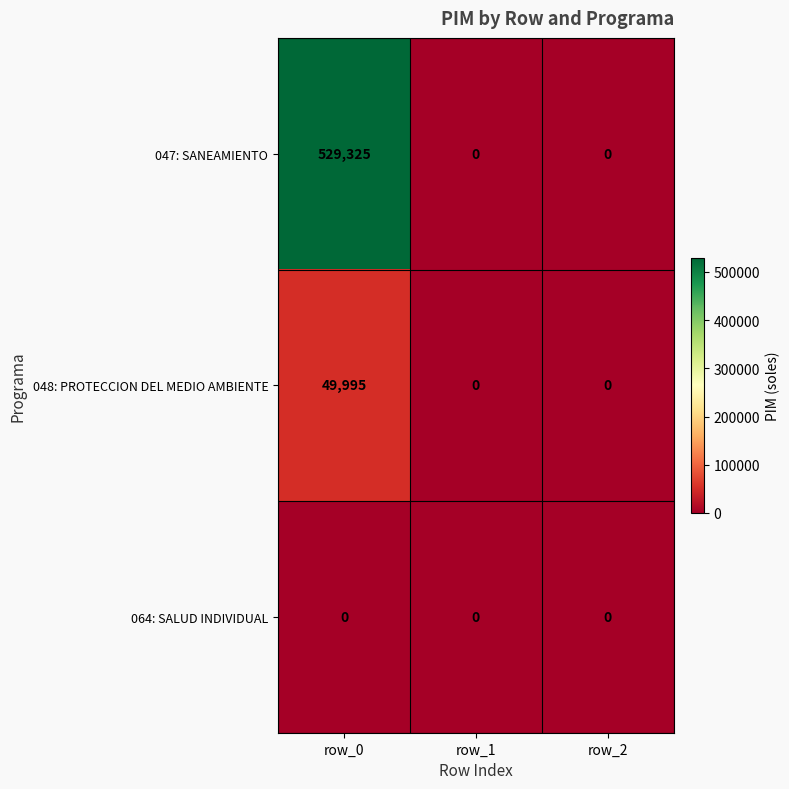

Reading right to left, what are all the values shown in this chart?

047: SANEAMIENTO: 0	0	529325
048: PROTECCION DEL MEDIO AMBIENTE: 0	0	49995
064: SALUD INDIVIDUAL: 0	0	0